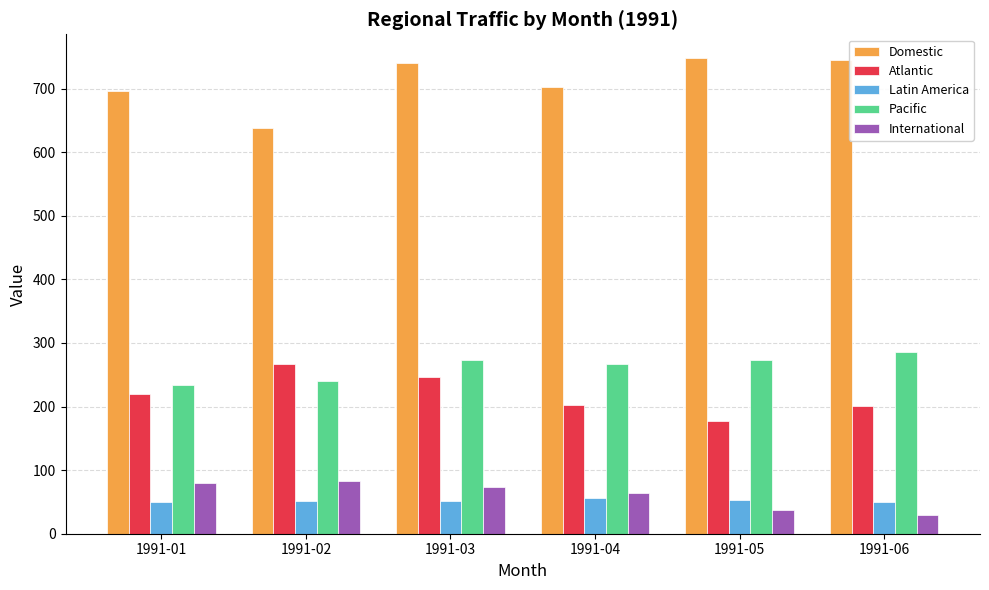

Where is Atlantic nearest to the value 221?

1991-01